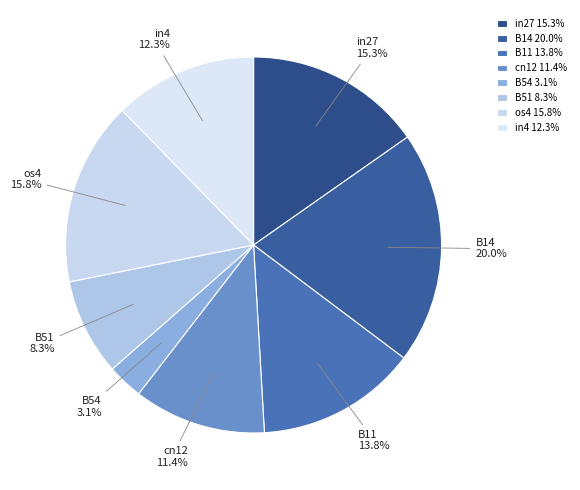

The B54 slice represents 8% of the pie. True or false?

False